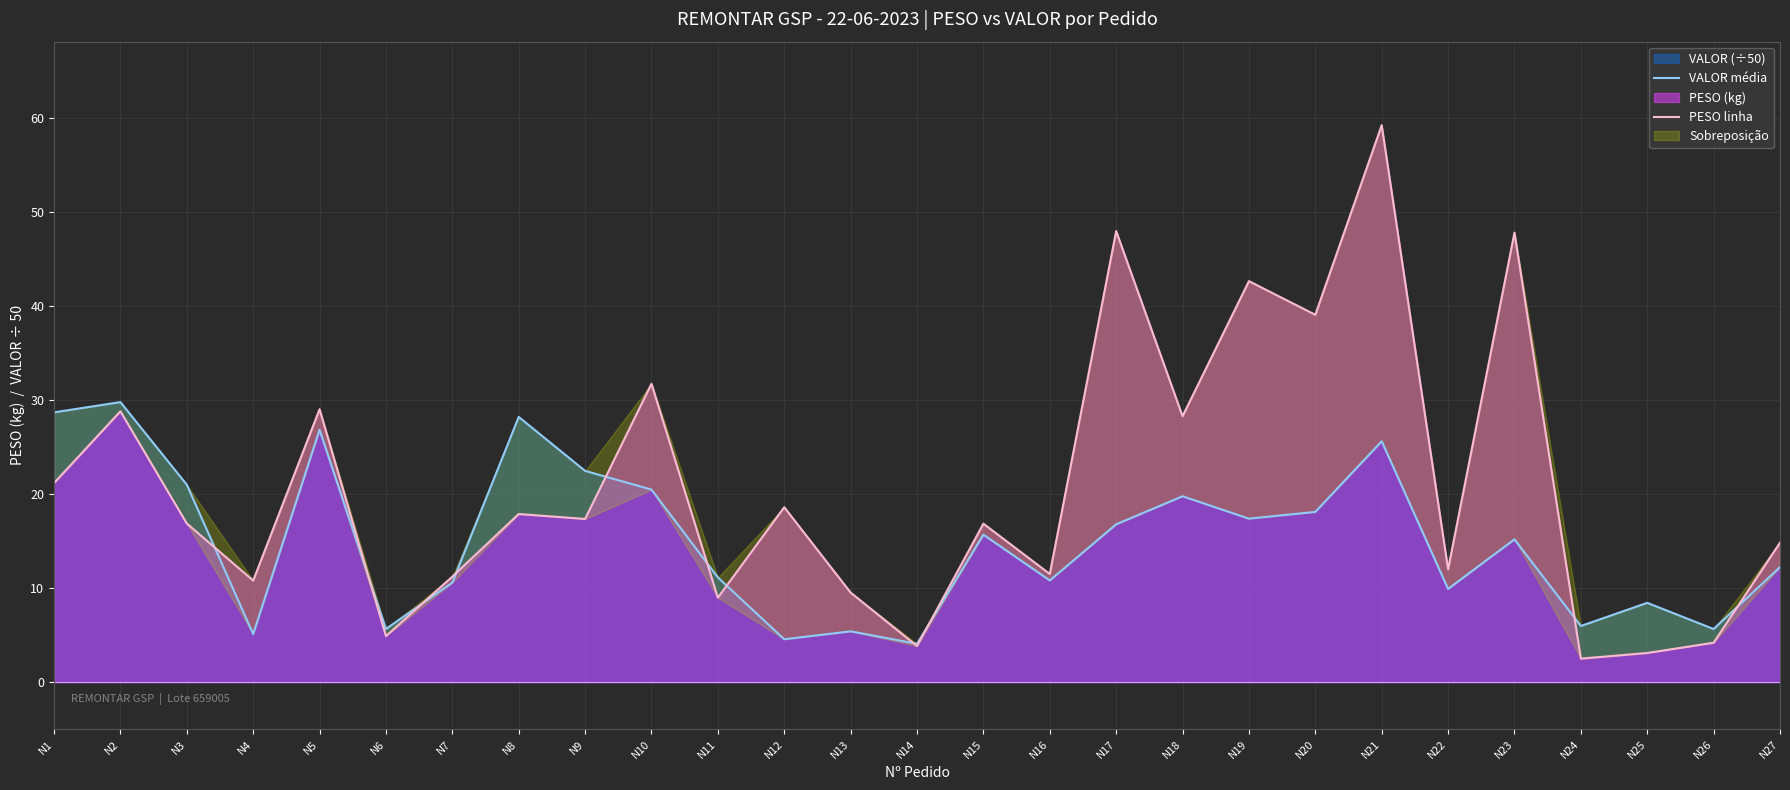

Is the value of VALOR (÷50) at N3 greater than the value of PESO (kg) at N18?

No